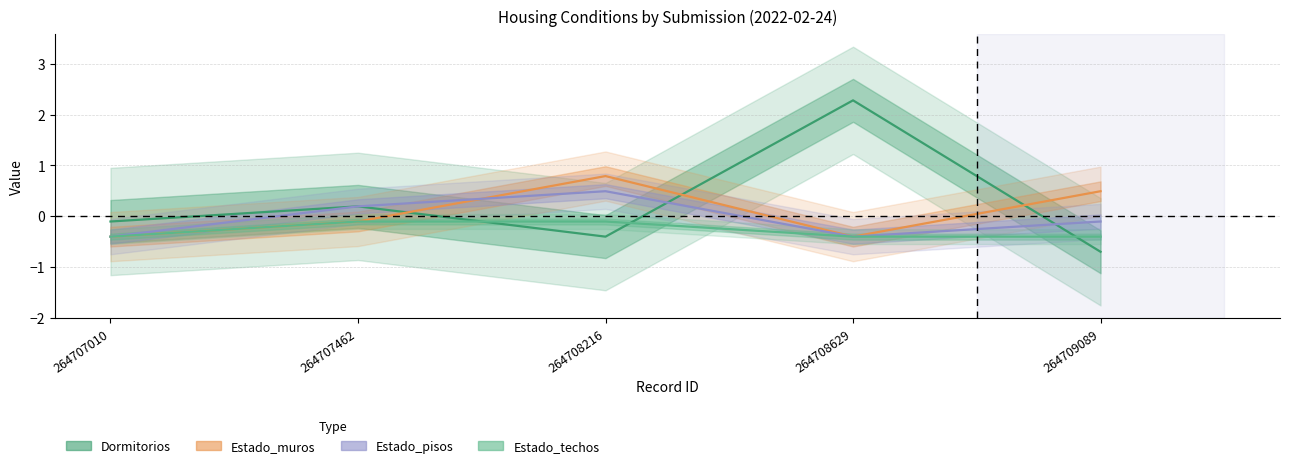

What is the value of the Estado_pisos point at the 5th from the left?

-0.1